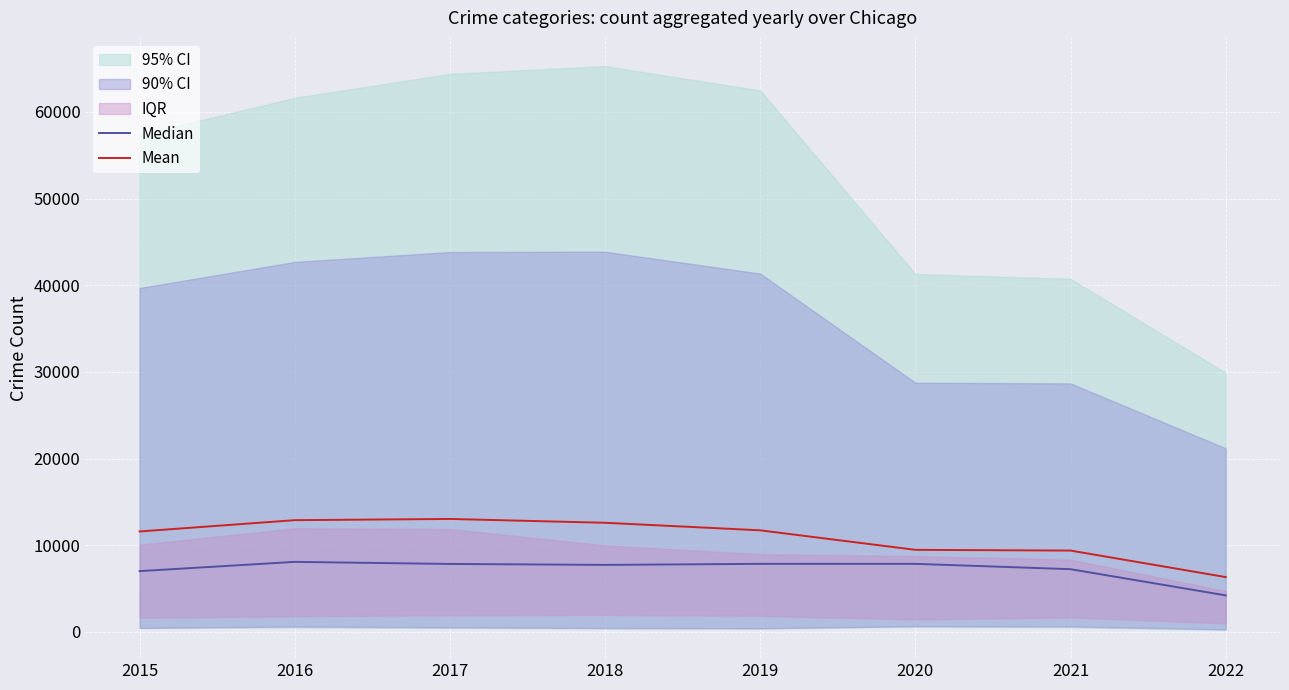

At which label does Median reach its minimum?

2022